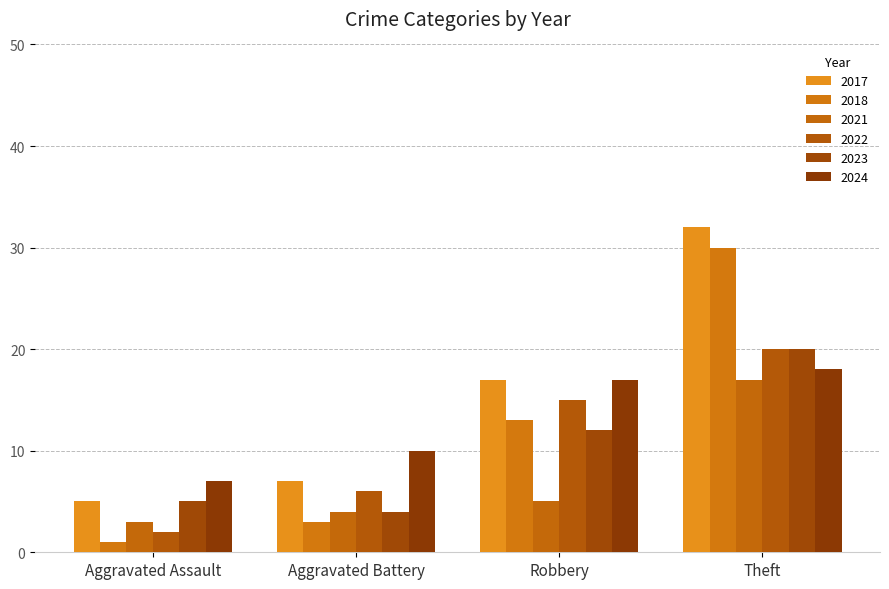

At how many categories does at least one series exceed 26?

1